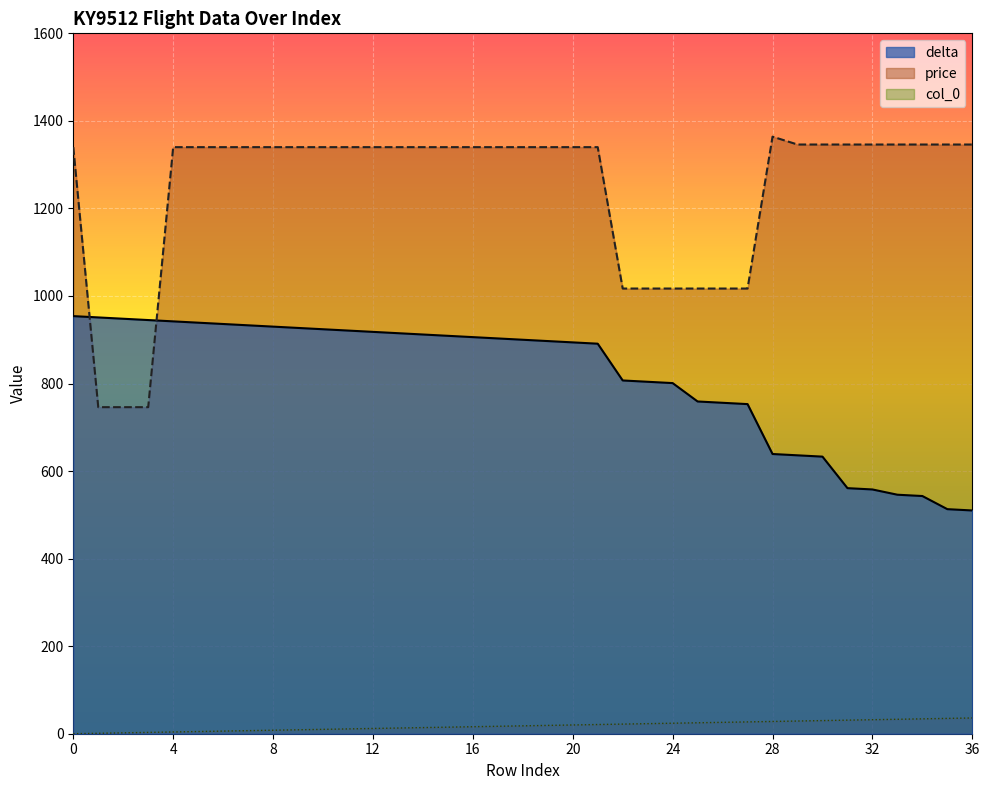

How many distinct data groups are displayed?

3